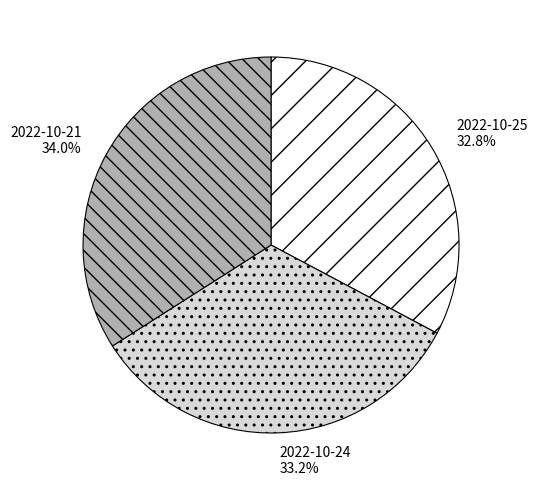

To the nearest percent, what portion does 2022-10-21 represent?

34%